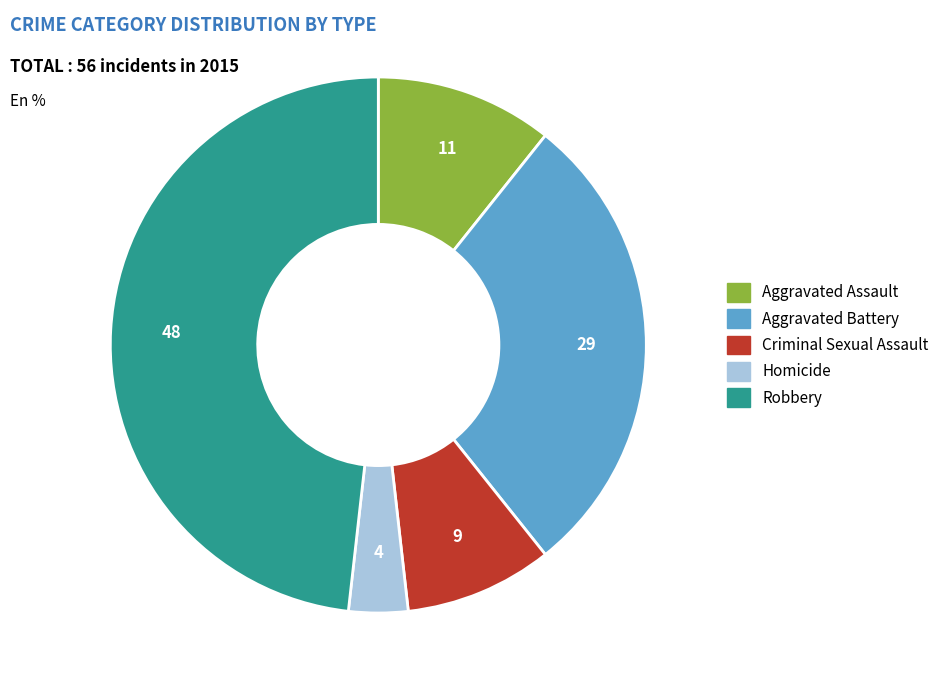

Rank the categories by value from lowest to highest.

Homicide, Criminal Sexual Assault, Aggravated Assault, Aggravated Battery, Robbery